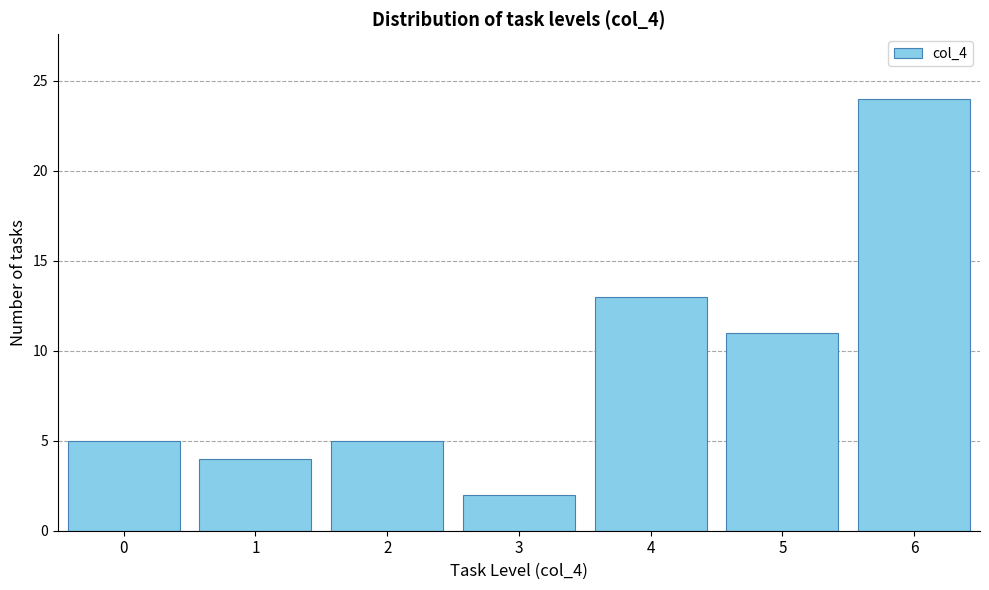

Reading left to right, list all the values displayed in this chart.

0=5	1=4	2=5	3=2	4=13	5=11	6=24